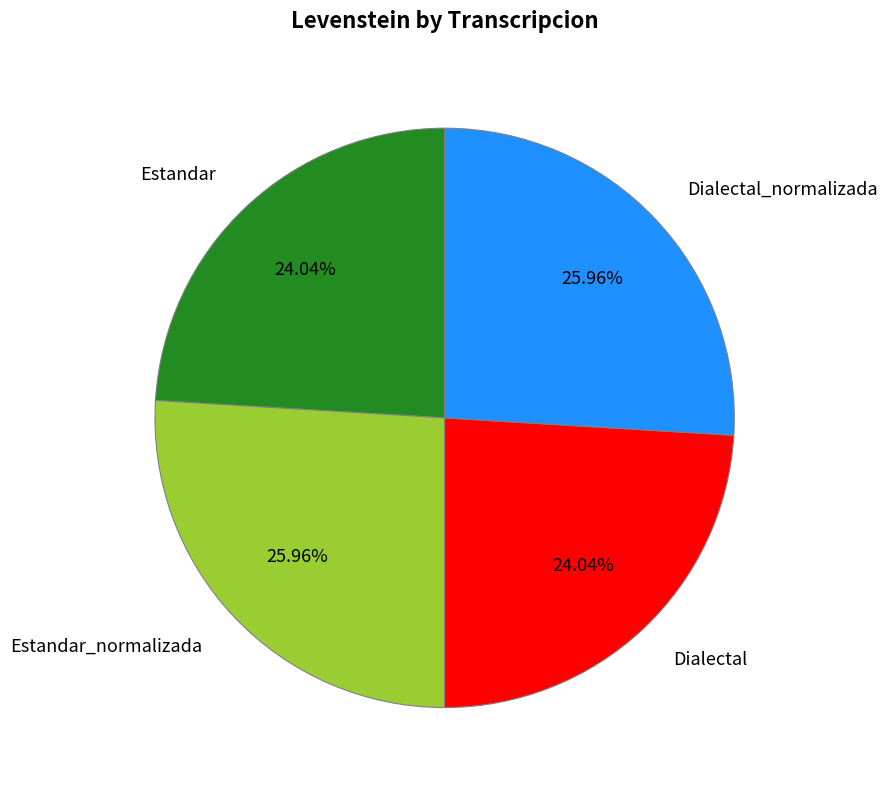

What percentage is the Estandar_normalizada slice, to the nearest percent?

26%